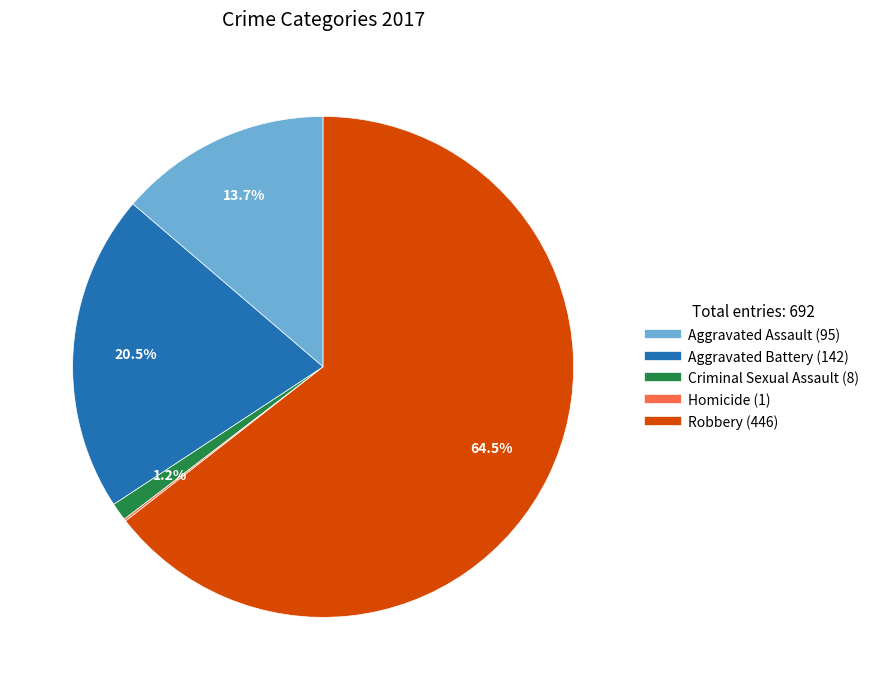

How much of the chart is everything except Aggravated Assault?

86.3%